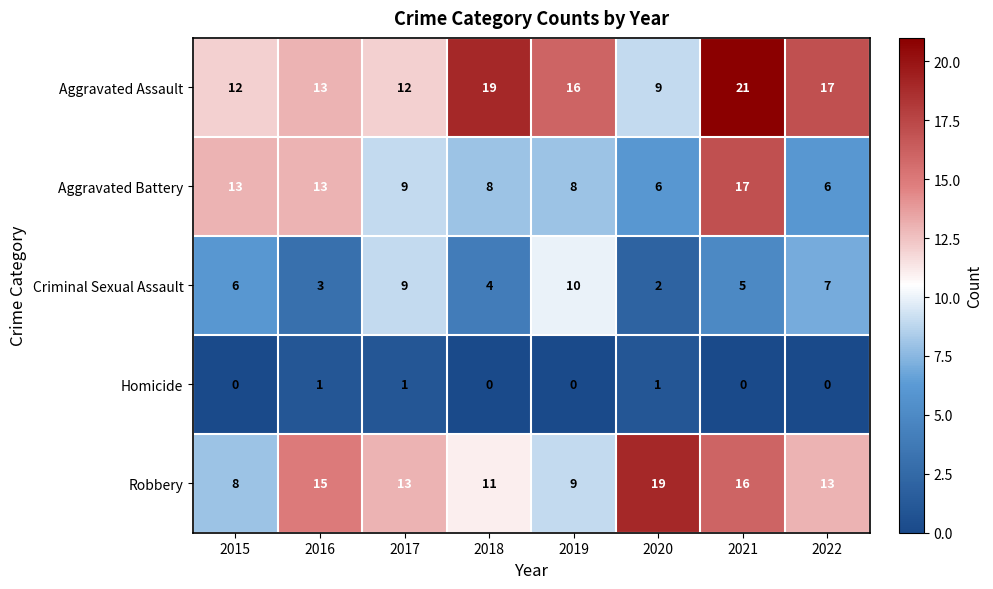

The Criminal Sexual Assault series shows 4 at 2015. True or false?

False